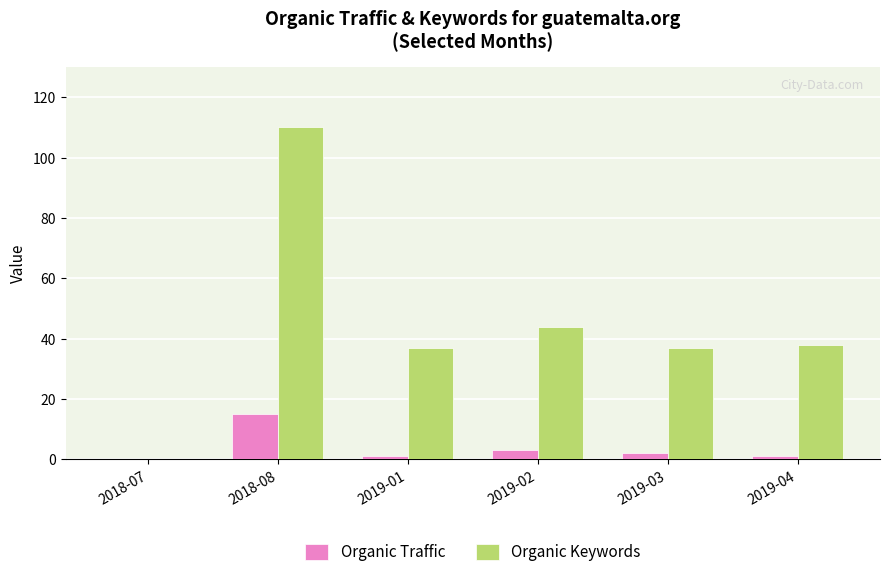

Reading right to left, what are all the values shown in this chart?

Organic Traffic: 1	2	3	1	15	0
Organic Keywords: 38	37	44	37	110	0